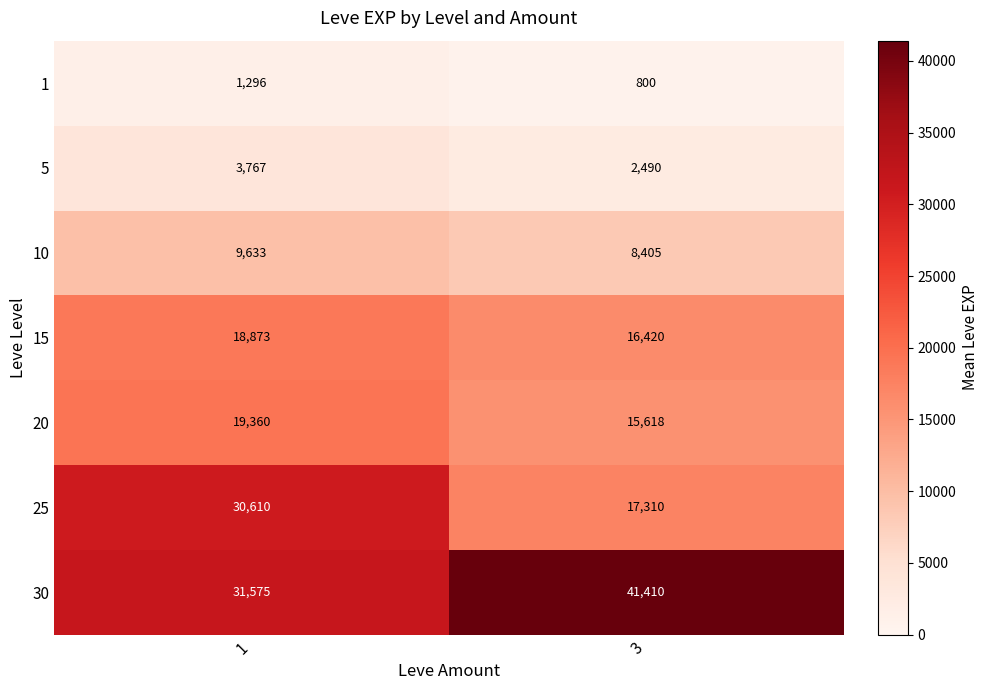

Which label corresponds to the largest value in the chart?

3